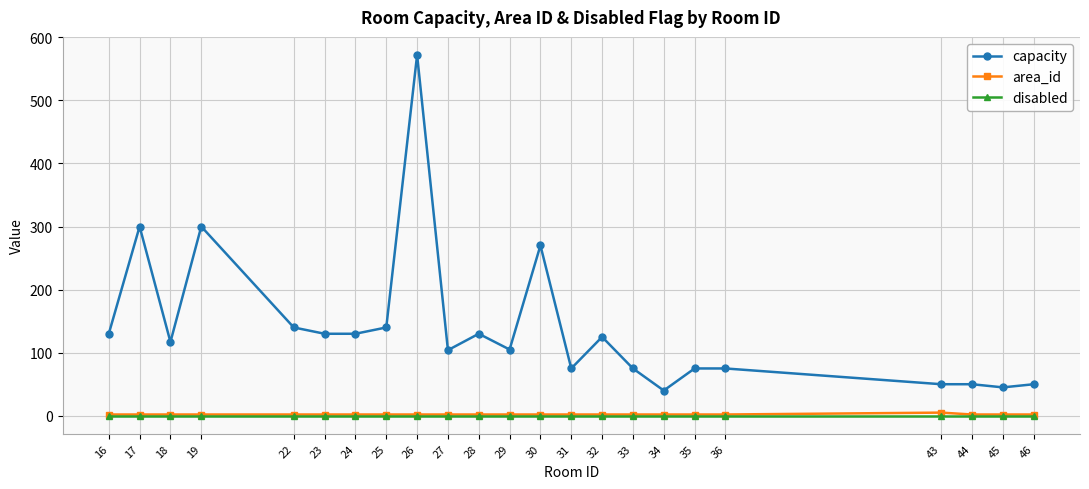

At which category does capacity reach its first local peak?

17